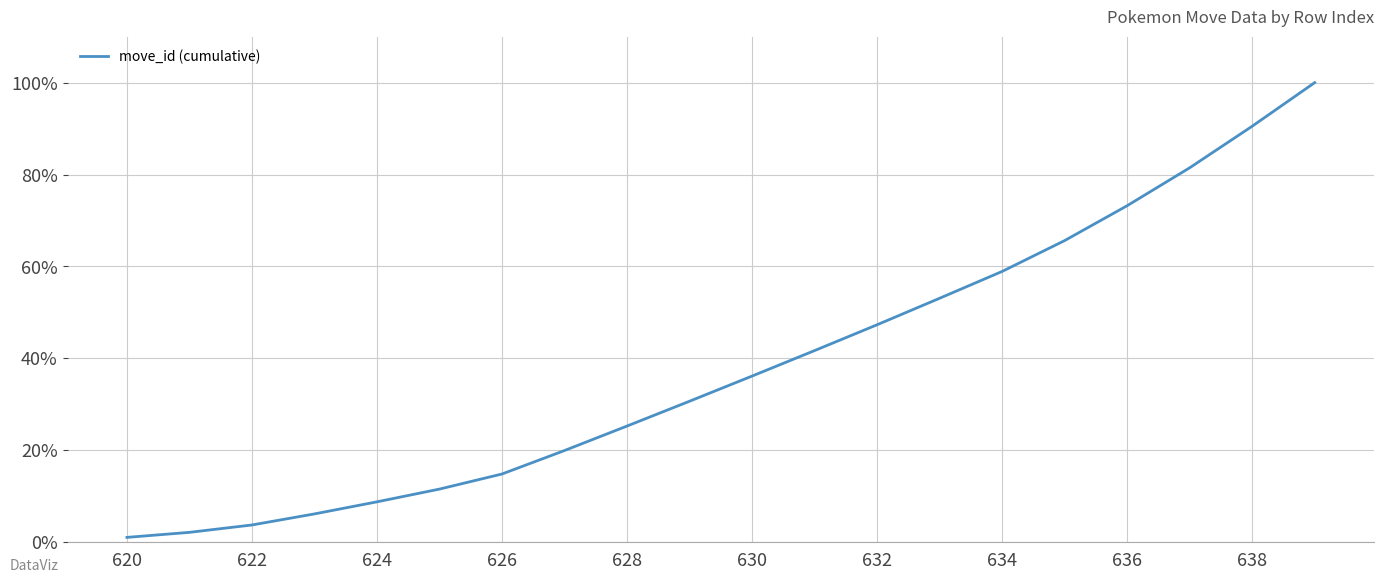

True or false: there are more than 1 points higher than both neighbors.

False